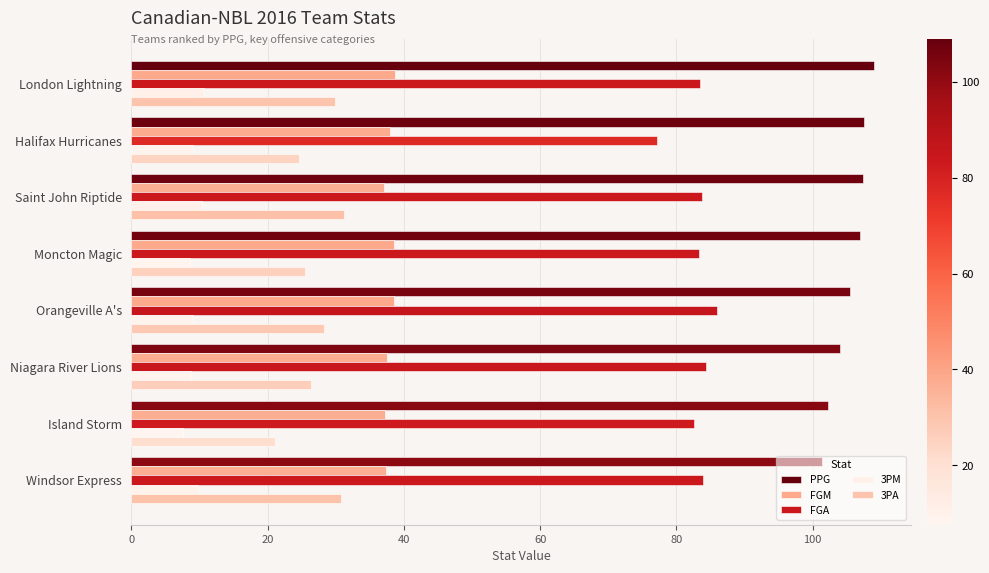

Is the value of 3PA at London Lightning greater than the value of FGM at Niagara River Lions?

No